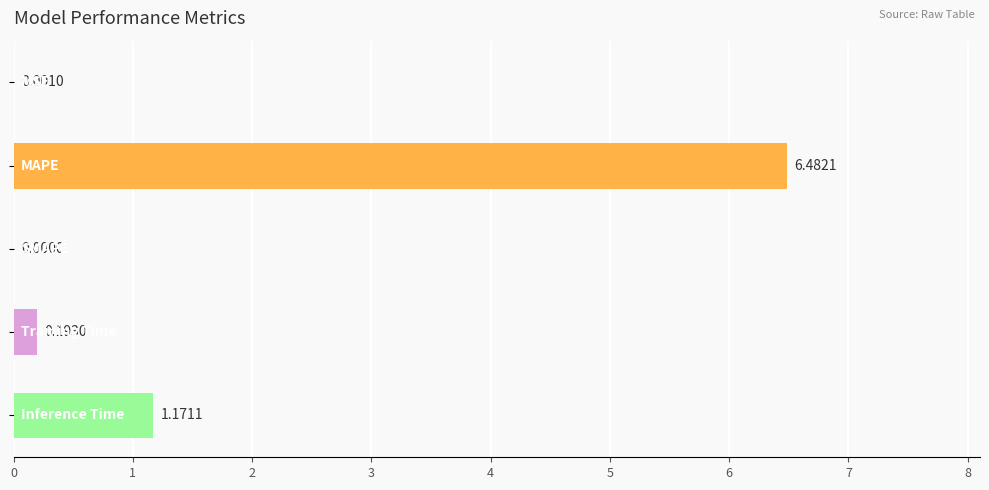

What is the sum of all values?

7.8